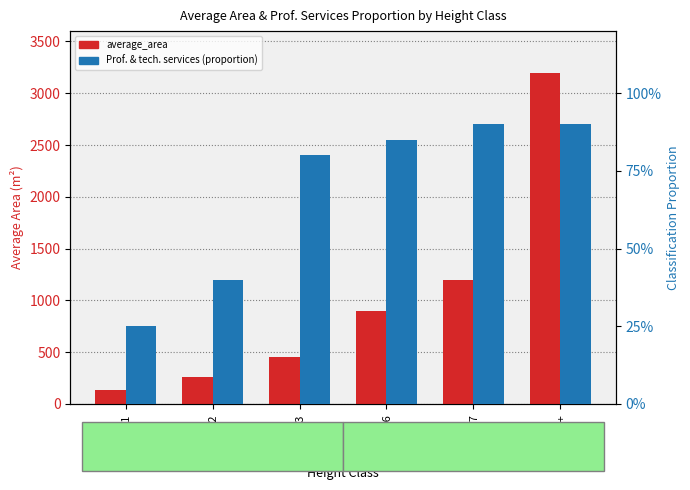

Is the value of average_area at H:2 greater than the value of Professional and technical services (proportion) at H:1?

Yes